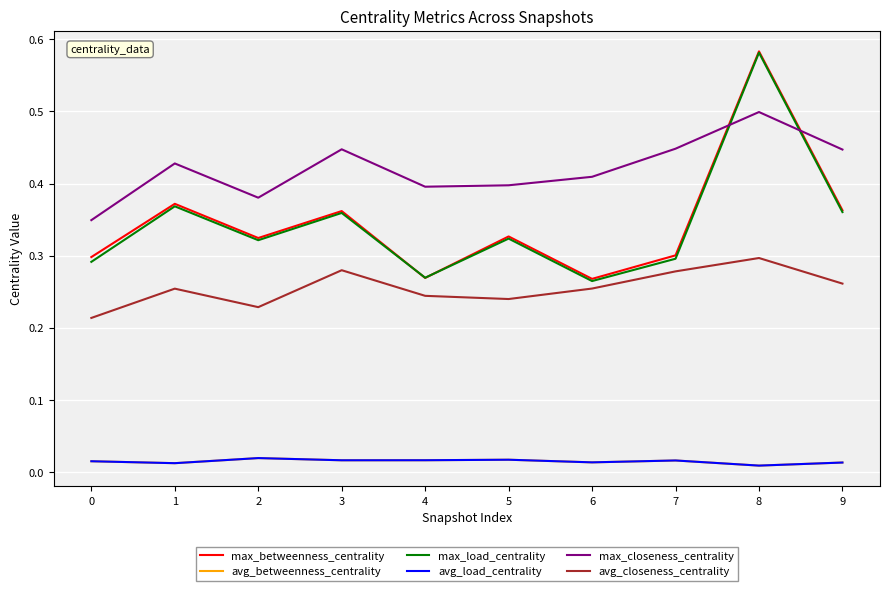

Between 4 and 7, which series saw the biggest shift?

max_closeness_centrality